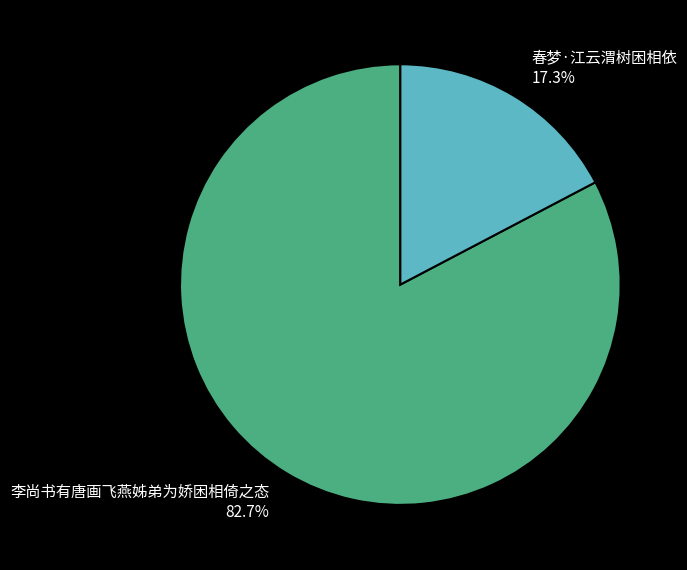

Rank the categories by value from highest to lowest.

李尚书有唐画飞燕姊弟为娇困相倚之态, 春梦·江云渭树困相依